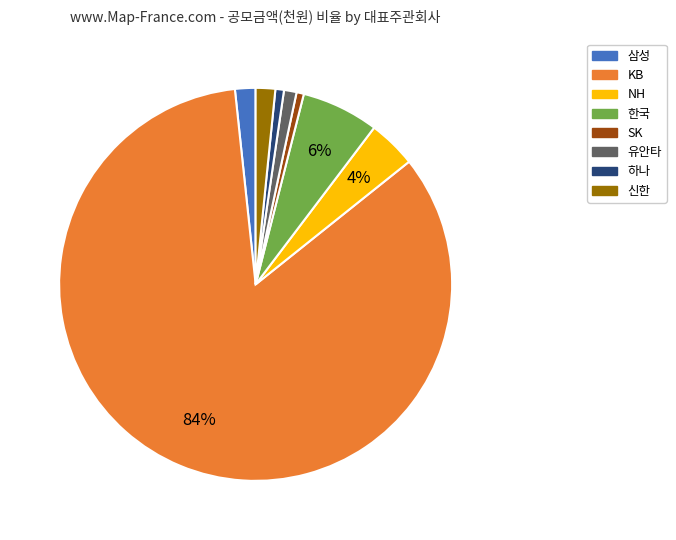

Is there a majority slice in this chart?

Yes